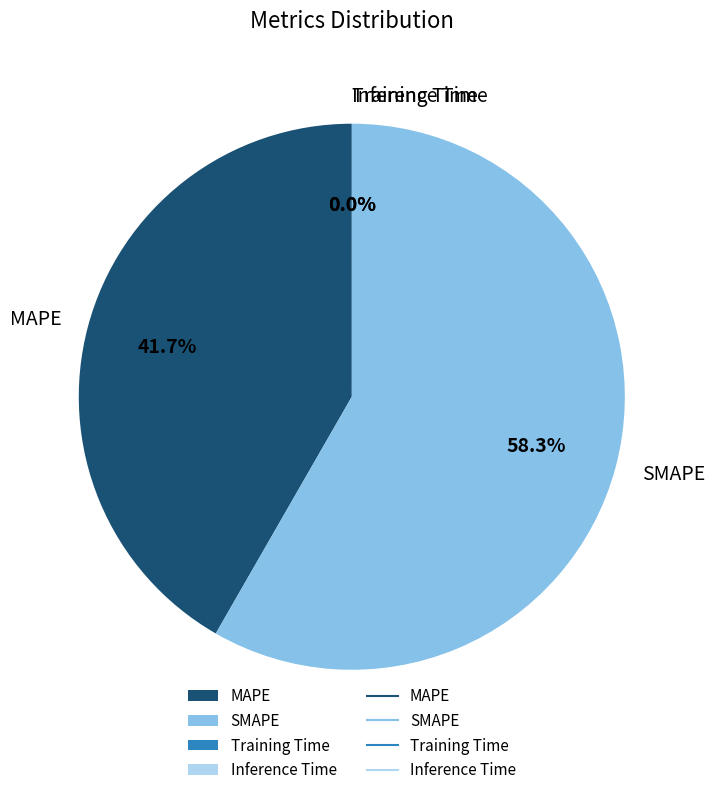

Which category has the biggest portion of the pie?

SMAPE